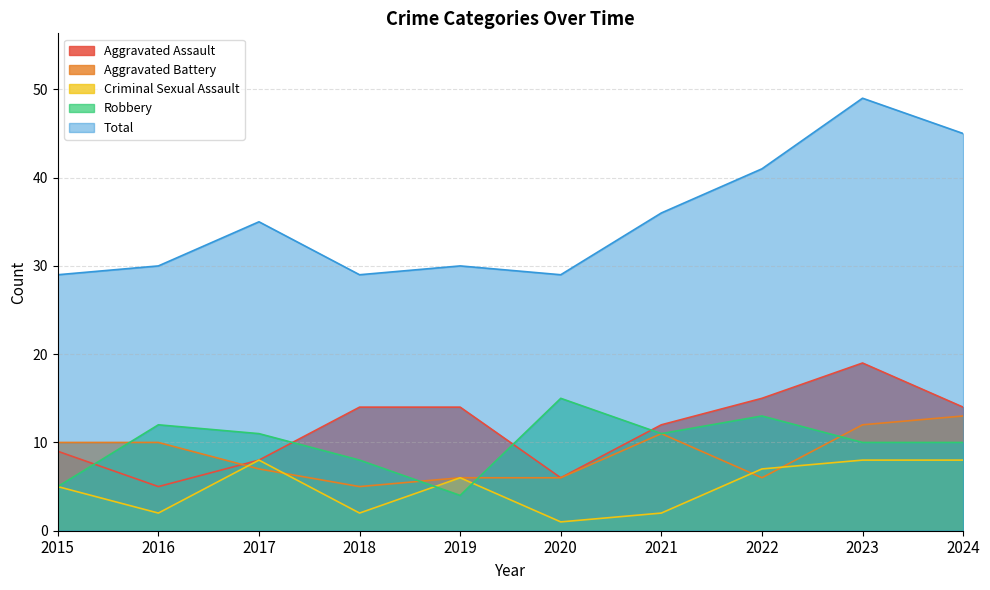

What is the sum of the Aggravated Battery values at 2016 and 2021?

21